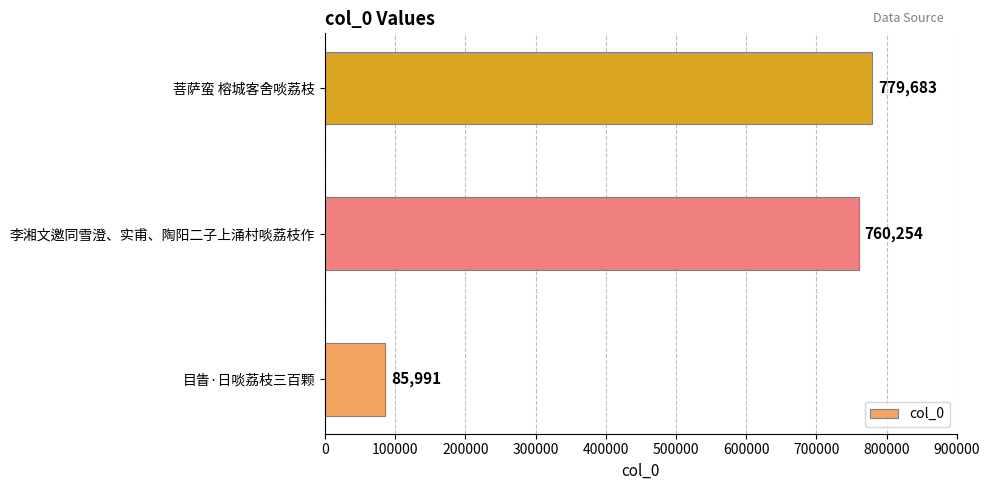

Between 菩萨蛮 榕城客舍啖荔枝 and 李湘文邀同雪澄、实甫、陶阳二子上涌村啖荔枝作, which is larger?

菩萨蛮 榕城客舍啖荔枝